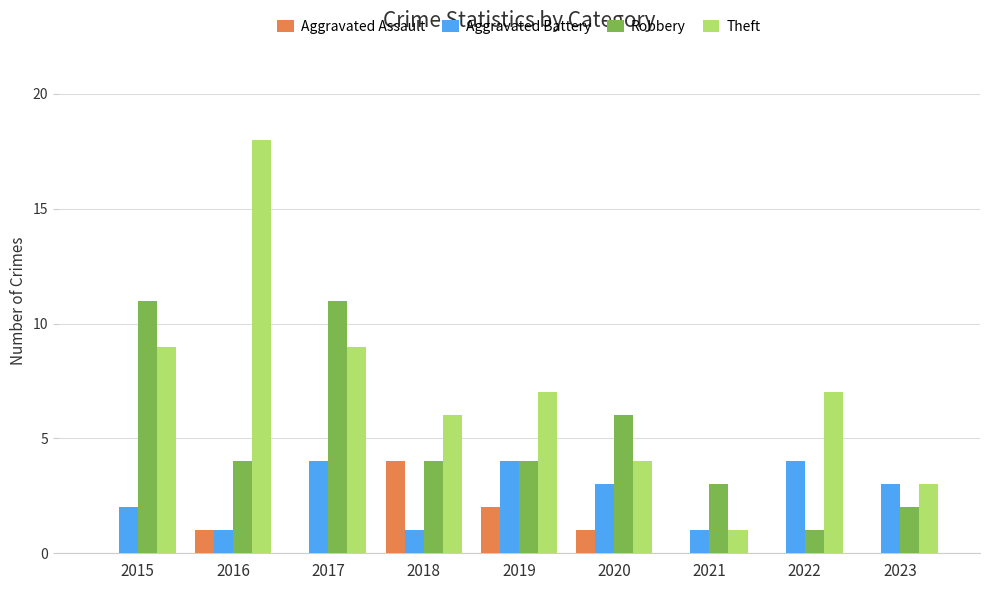

Count the number of data series in this chart.

4